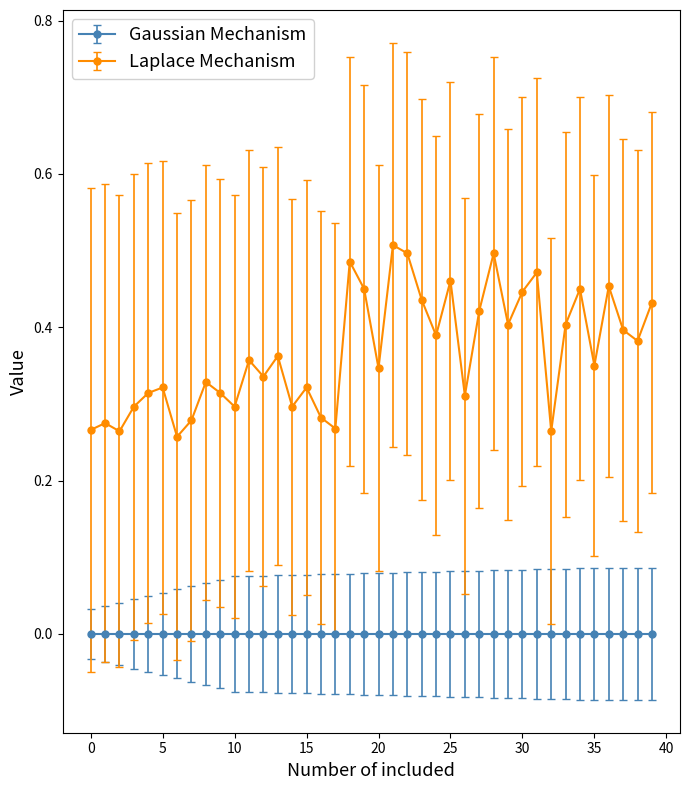

Which series has the largest range (max minus min)?

Laplace Mechanism